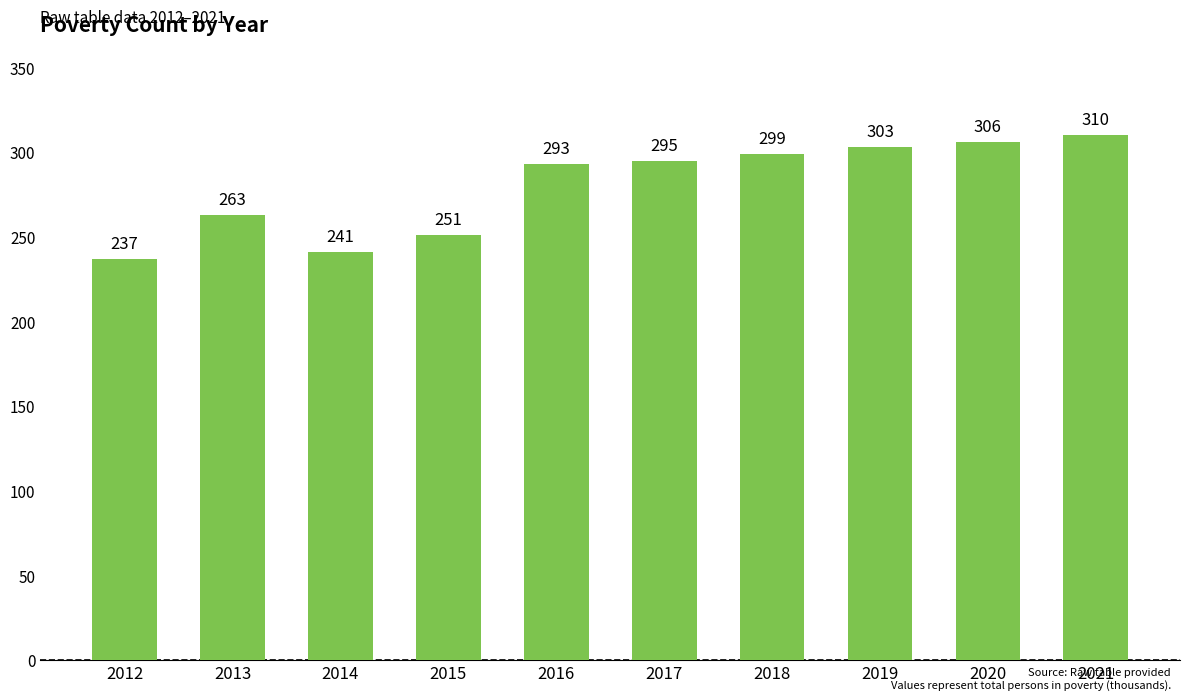

What is the value of the 7th bar from the left?

299